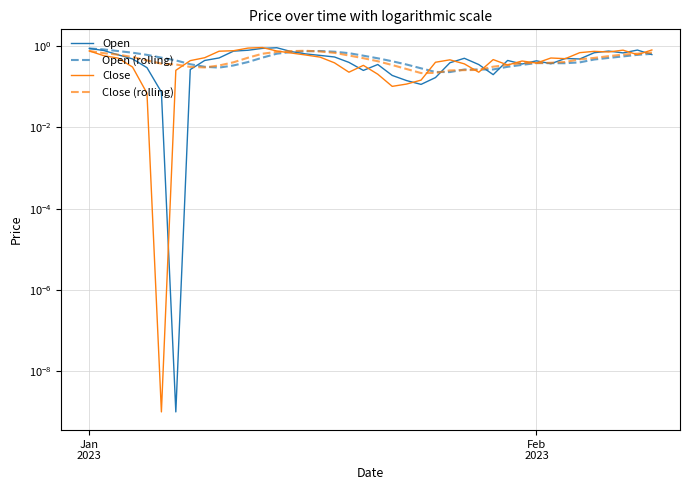

Count the number of data series in this chart.

4